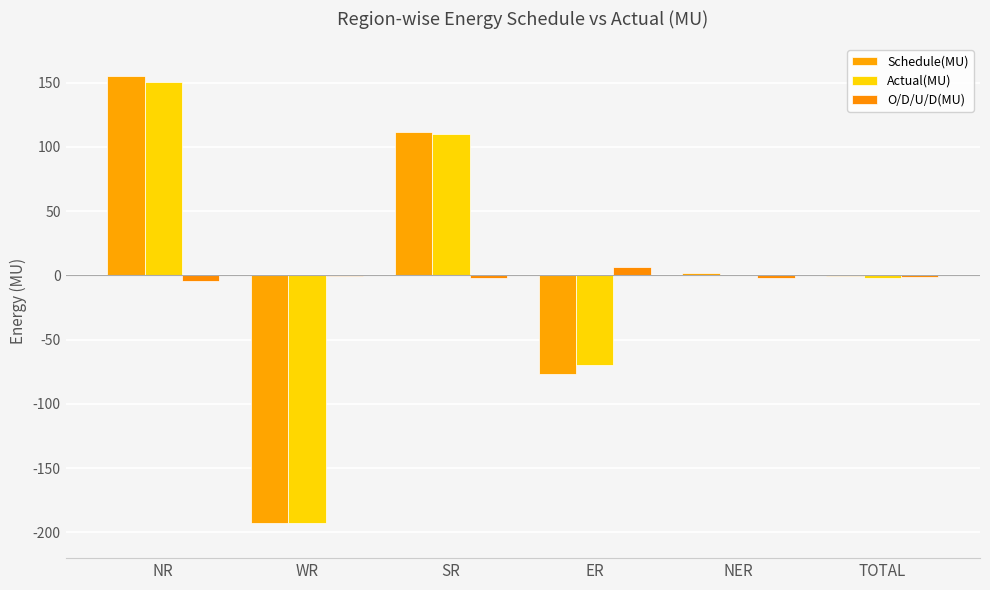

Which series changed the most between NR and SR?

Schedule(MU)